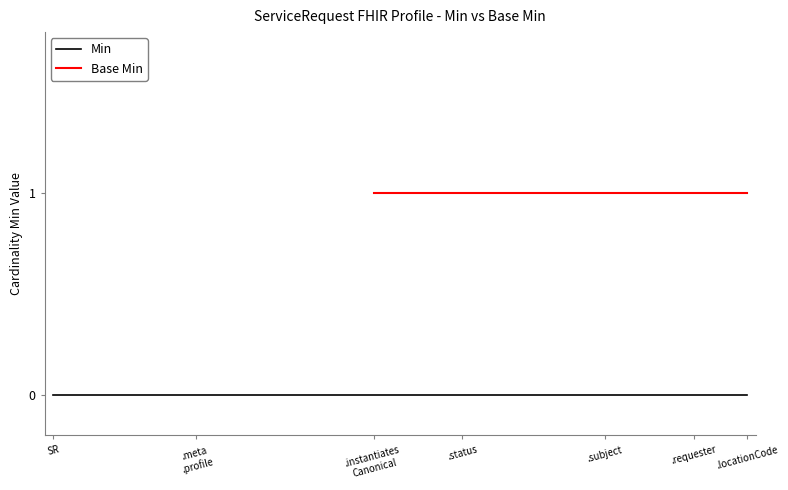

How many lines are shown in the chart?

2